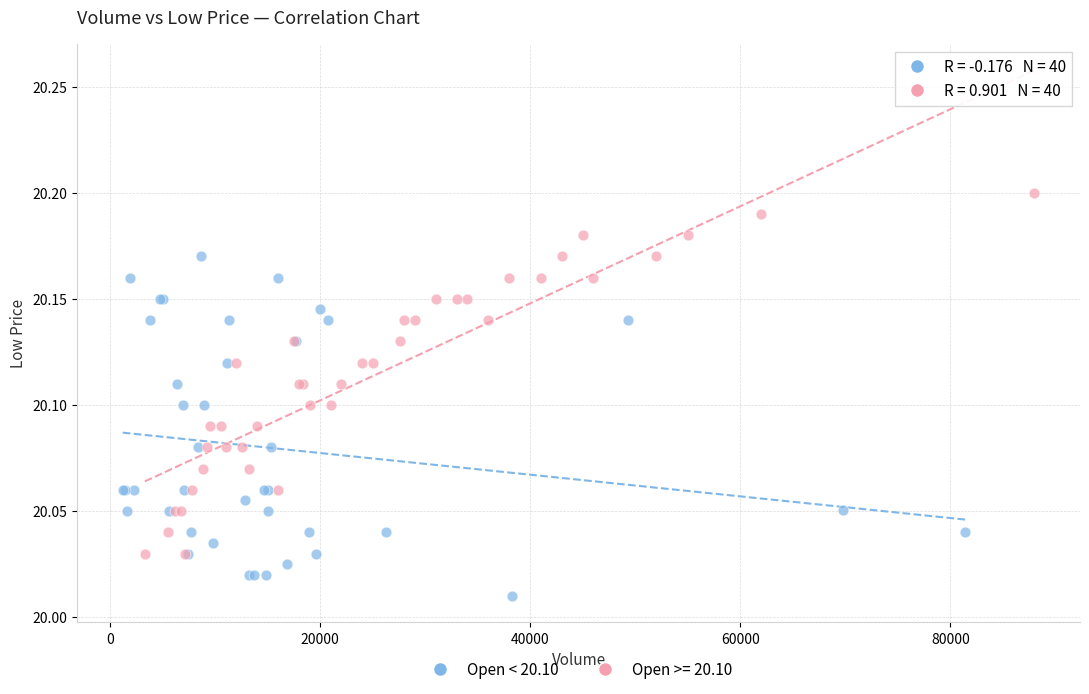

Which series contains the highest Y value?

Open >= 20.10